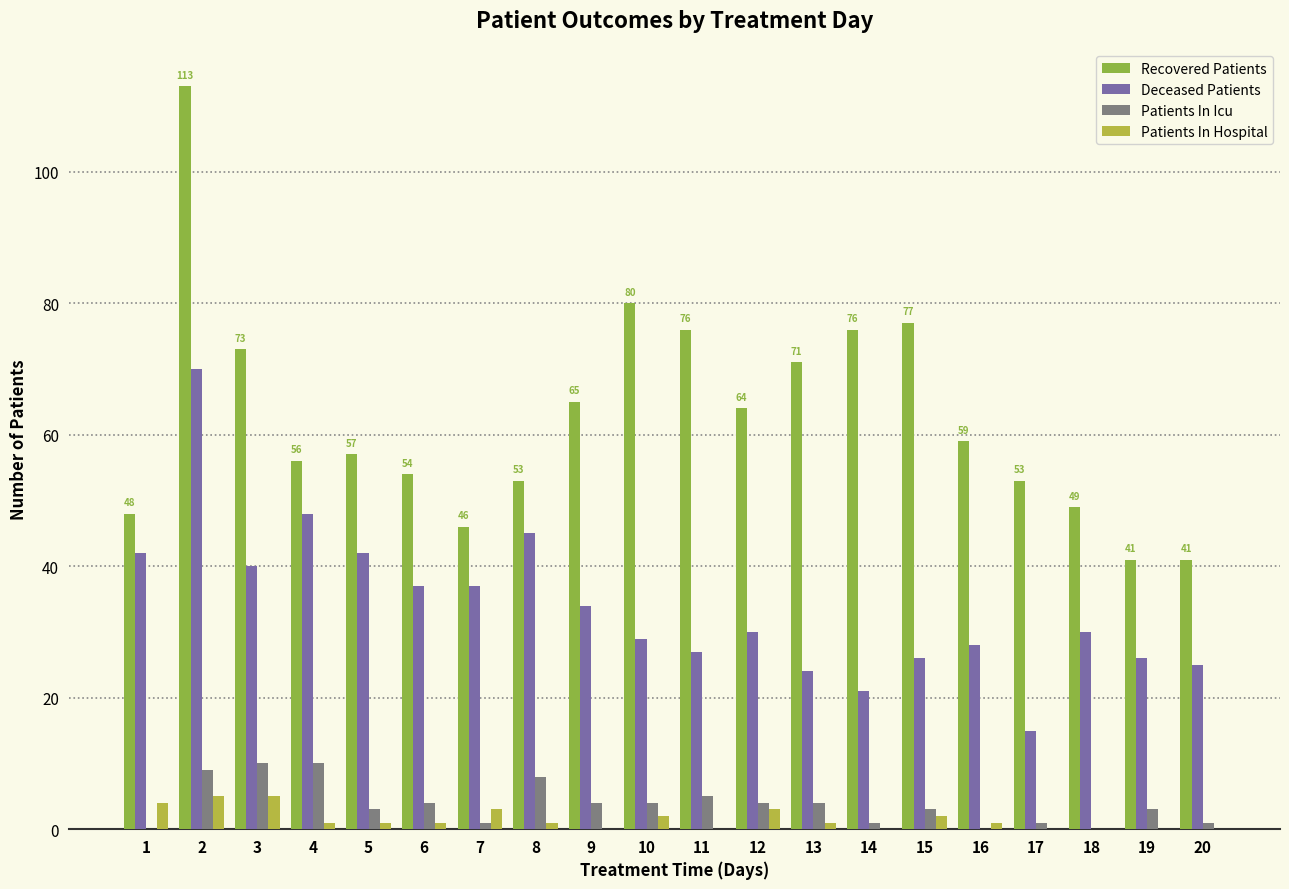

Reading left to right, extract all data points from this chart.

Recovered Patients: 1=48	2=113	3=73	4=56	5=57	6=54	7=46	8=53	9=65	10=80	11=76	12=64	13=71	14=76	15=77	16=59	17=53	18=49	19=41	20=41
Deceased Patients: 1=42	2=70	3=40	4=48	5=42	6=37	7=37	8=45	9=34	10=29	11=27	12=30	13=24	14=21	15=26	16=28	17=15	18=30	19=26	20=25
Patients In Icu: 1=0	2=9	3=10	4=10	5=3	6=4	7=1	8=8	9=4	10=4	11=5	12=4	13=4	14=1	15=3	16=0	17=1	18=0	19=3	20=1
Patients In Hospital: 1=4	2=5	3=5	4=1	5=1	6=1	7=3	8=1	9=0	10=2	11=0	12=3	13=1	14=0	15=2	16=1	17=0	18=0	19=0	20=0